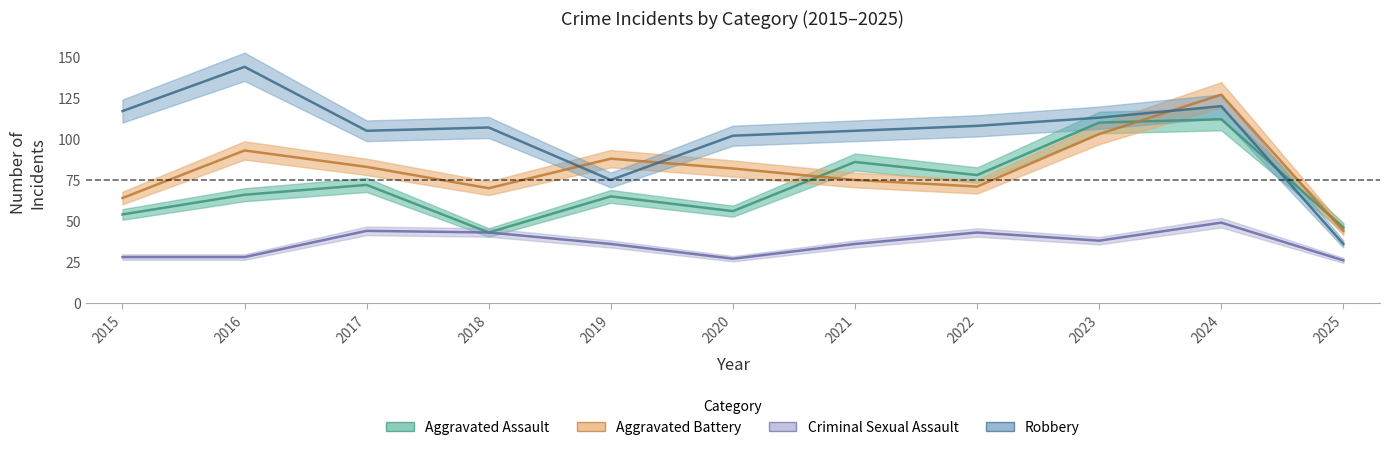

What is the total value across all series at 2019?

264